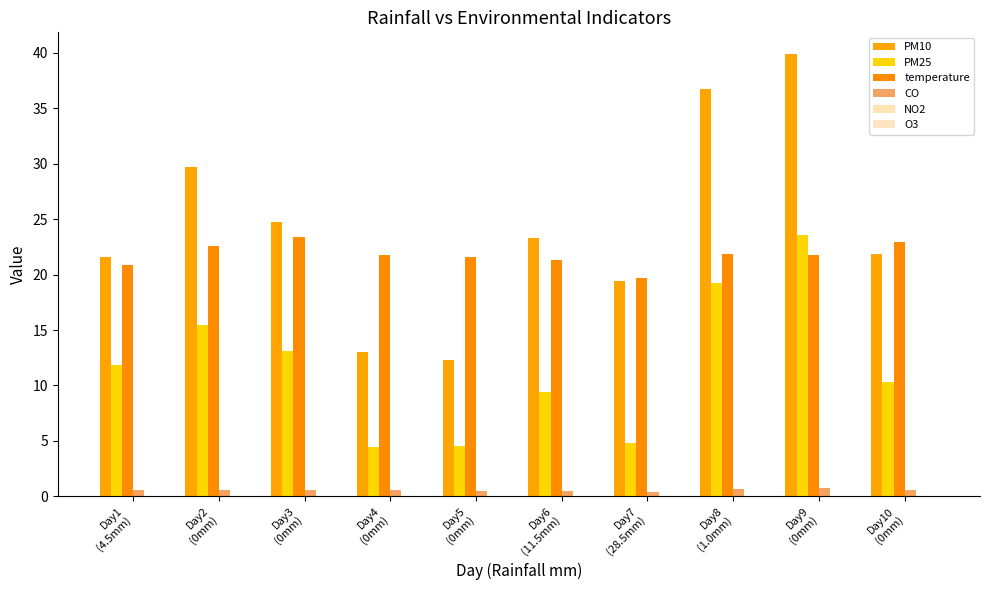

What is the maximum value shown in the chart?

39.9